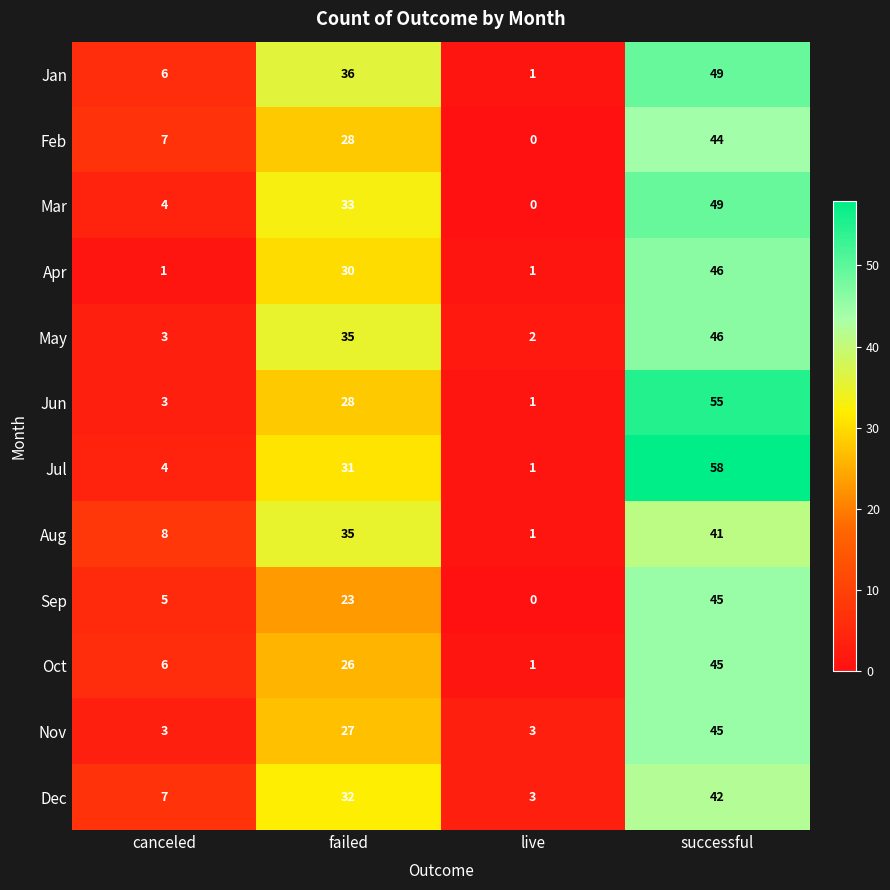

At how many categories does at least one series exceed 47?

1